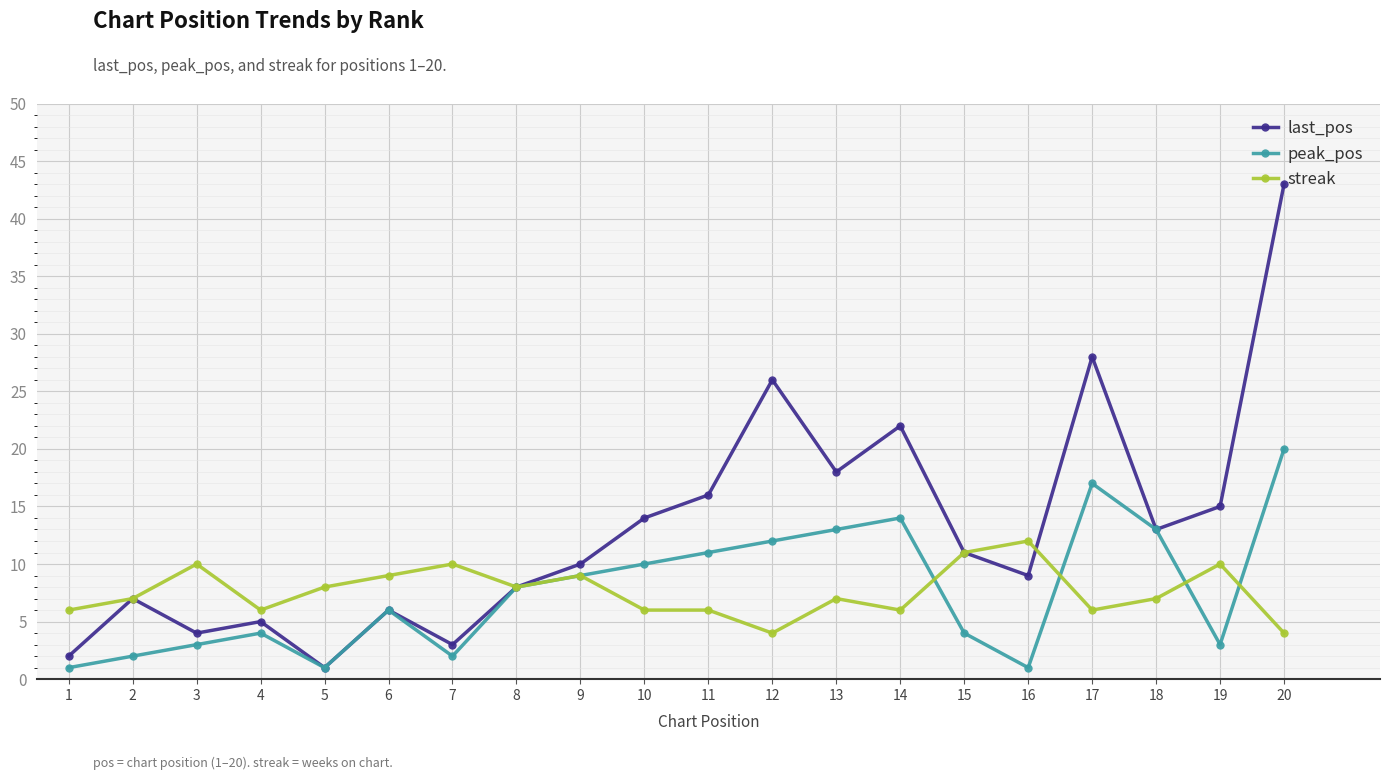

After their last crossing, which series has the higher values: peak_pos or streak?

peak_pos